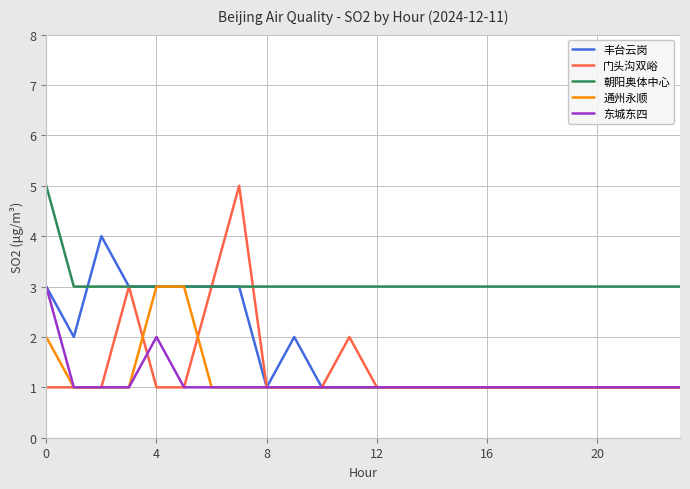

How many lines are shown in the chart?

5